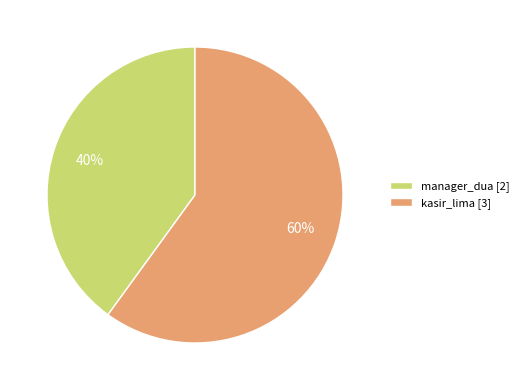

Is the sum of kasir_lima [3] and manager_dua [2] greater than half?

Yes